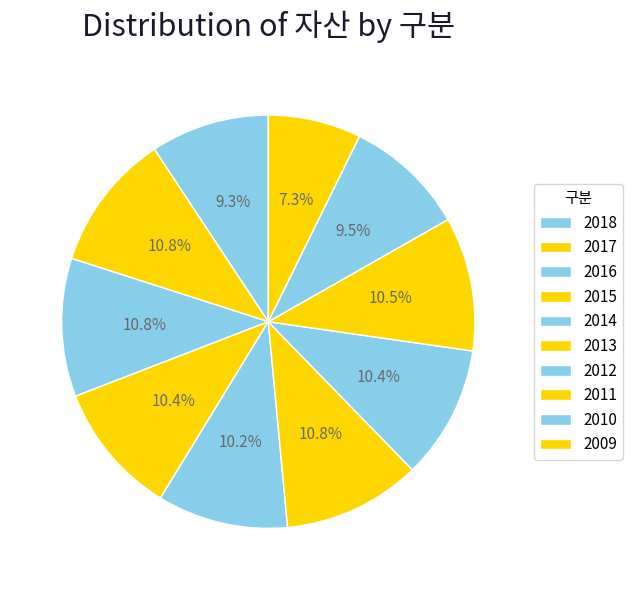

How many segments does this pie chart have?

10